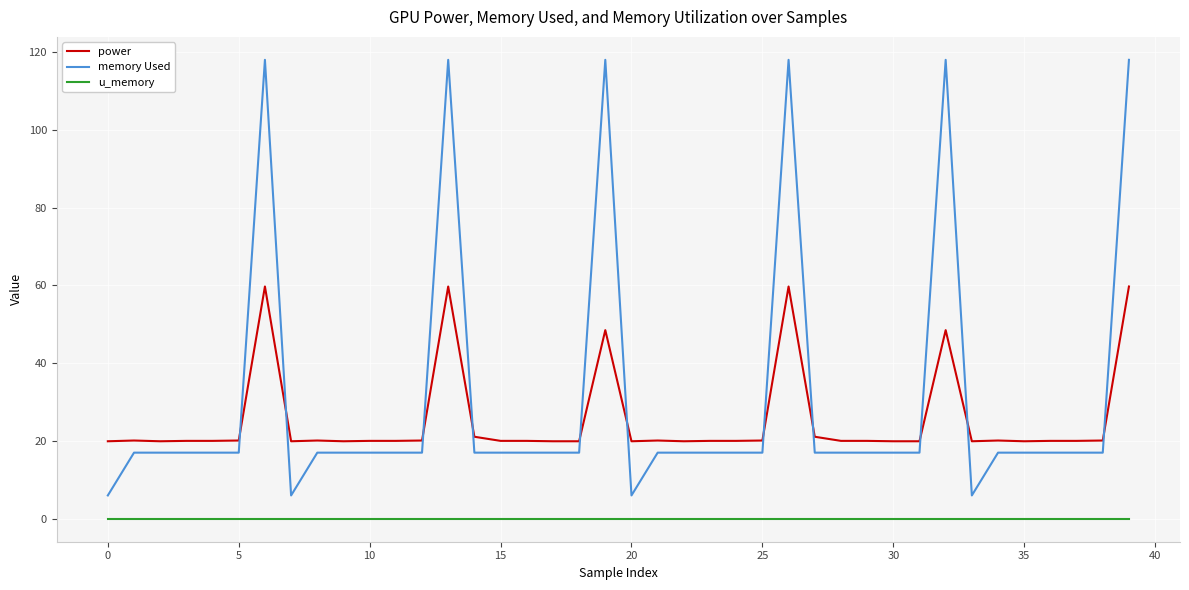

List the series in order of their peak value, lowest first.

u_memory, power, memory Used